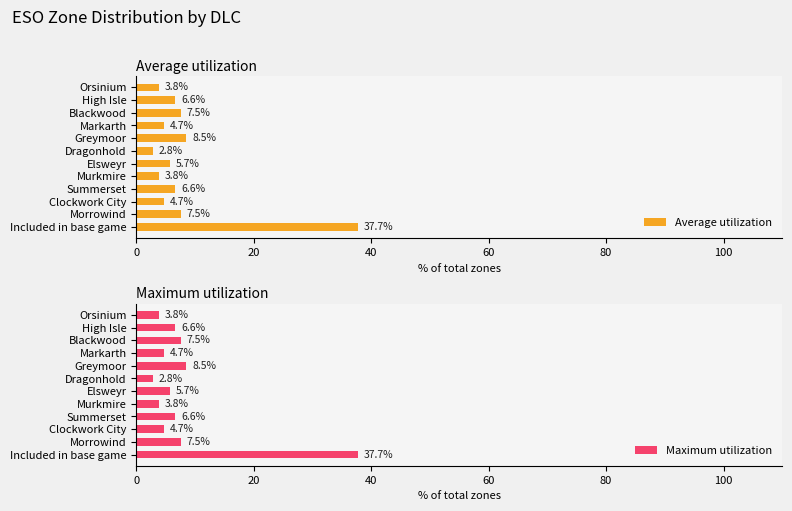

What is the difference between the Maximum utilization values at Morrowind and Dragonhold?

4.7